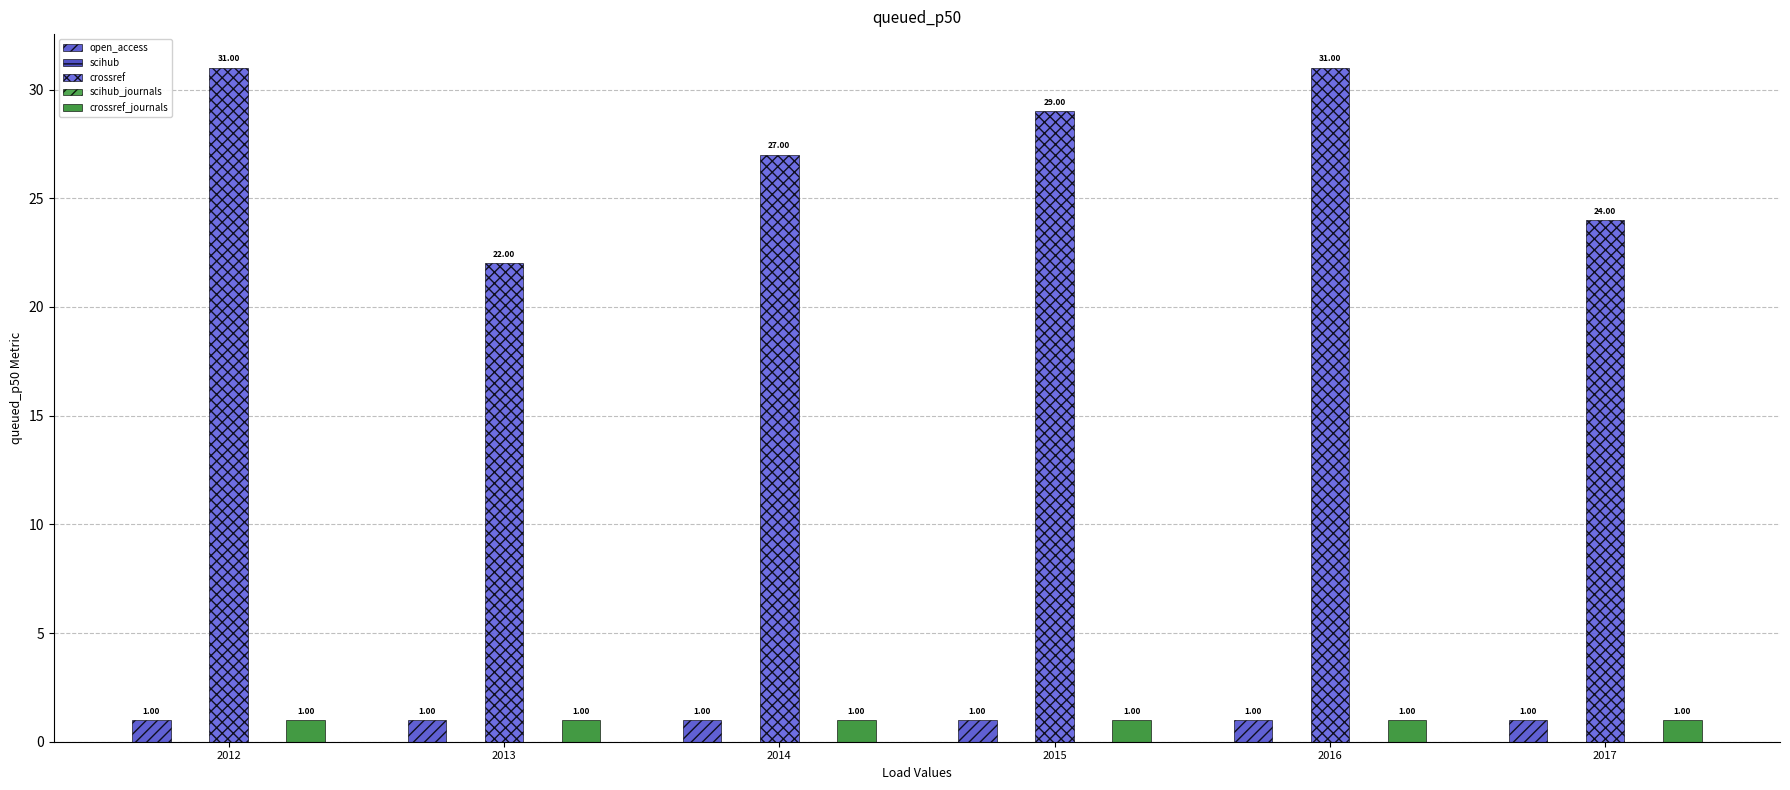

Reading left to right, list all the values displayed in this chart.

open_access: 2012=1	2013=1	2014=1	2015=1	2016=1	2017=1
scihub: 2012=0	2013=0	2014=0	2015=0	2016=0	2017=0
crossref: 2012=31	2013=22	2014=27	2015=29	2016=31	2017=24
scihub_journals: 2012=0	2013=0	2014=0	2015=0	2016=0	2017=0
crossref_journals: 2012=1	2013=1	2014=1	2015=1	2016=1	2017=1